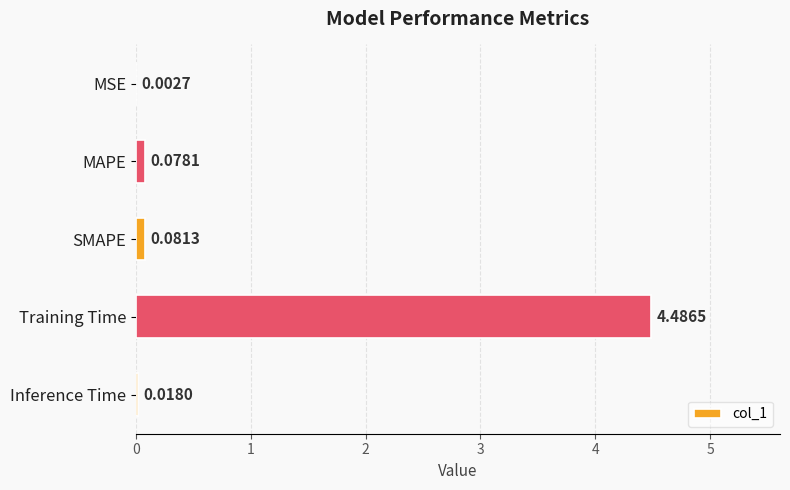

What is the change in value from MSE to Training Time?

+4.5